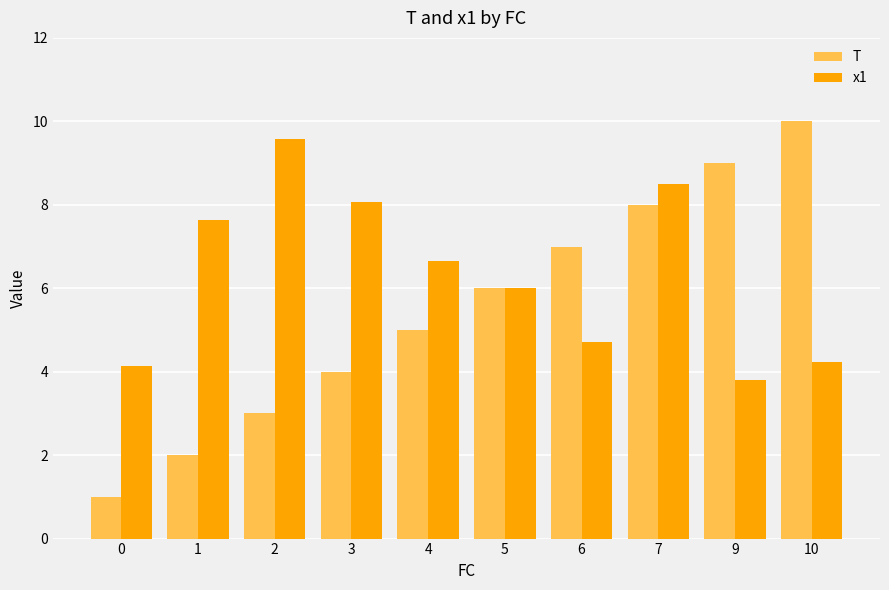

The T series shows 8.4 at 5. True or false?

False